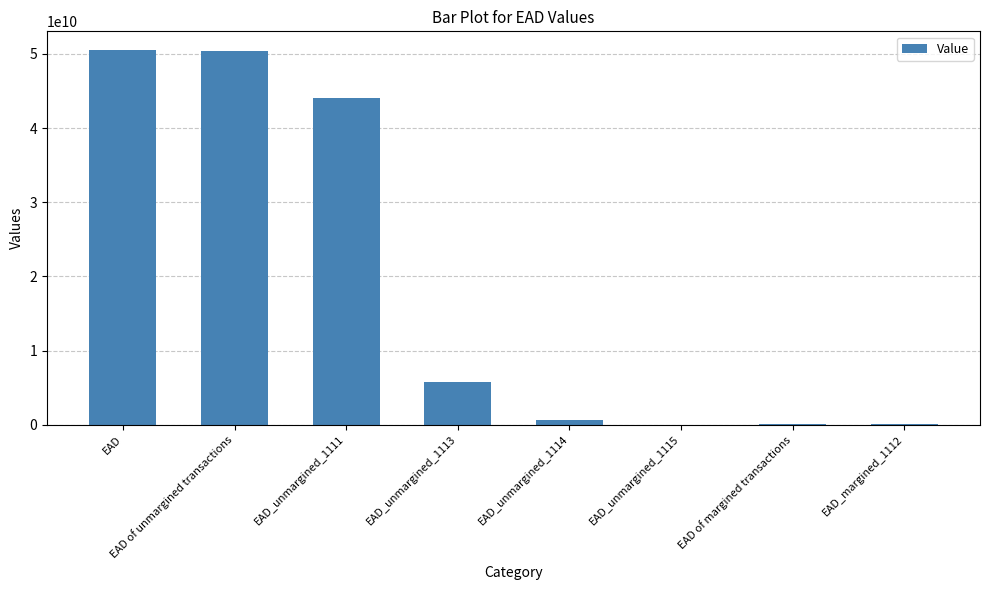

What value does the data have at EAD_unmargined_1114?

634491531.0